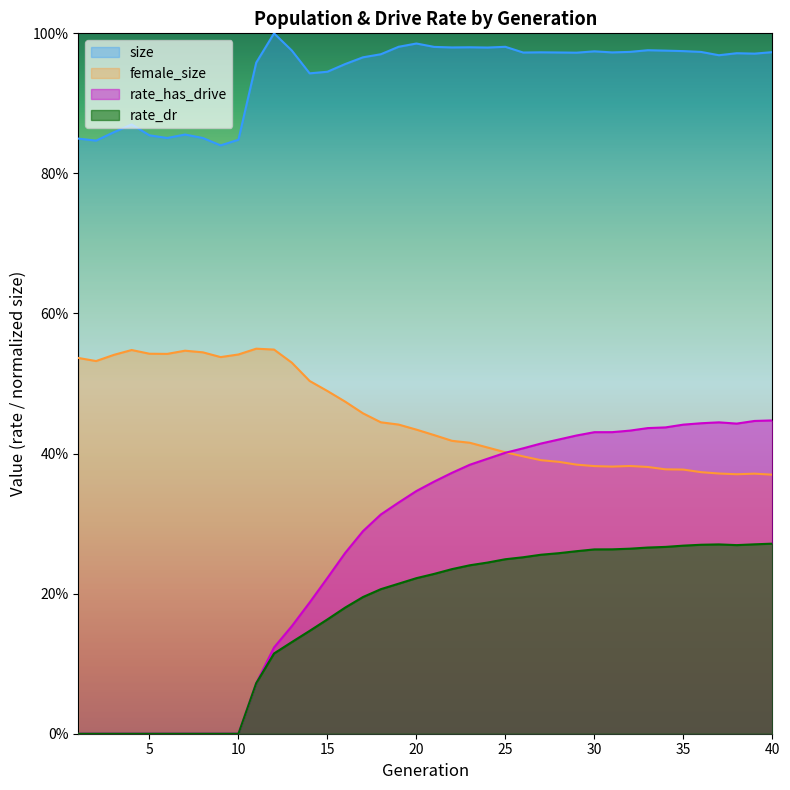

Which series has the largest total across all categories?

size